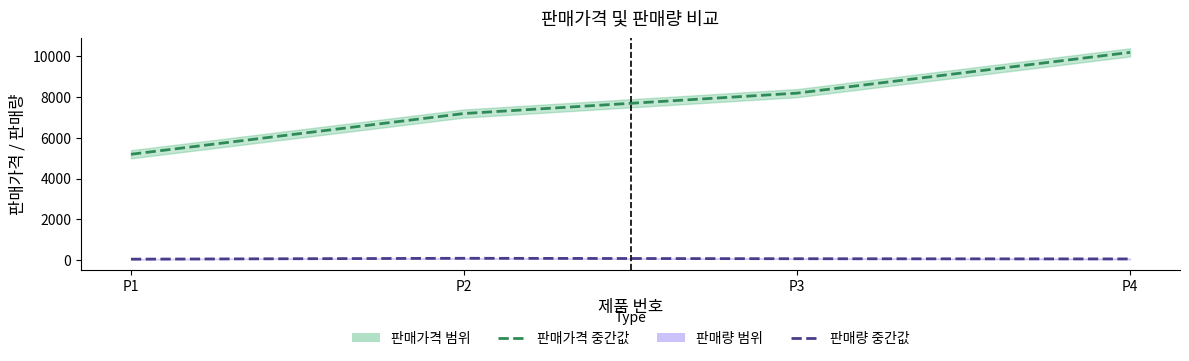

Reading right to left, transcribe all the data shown in this chart.

판매가격 중간값: P4=10200.0	P3=8200.0	P2=7200.0	P1=5200.0
판매량 중간값: P4=63.0	P3=73.0	P2=94.5	P1=51.5